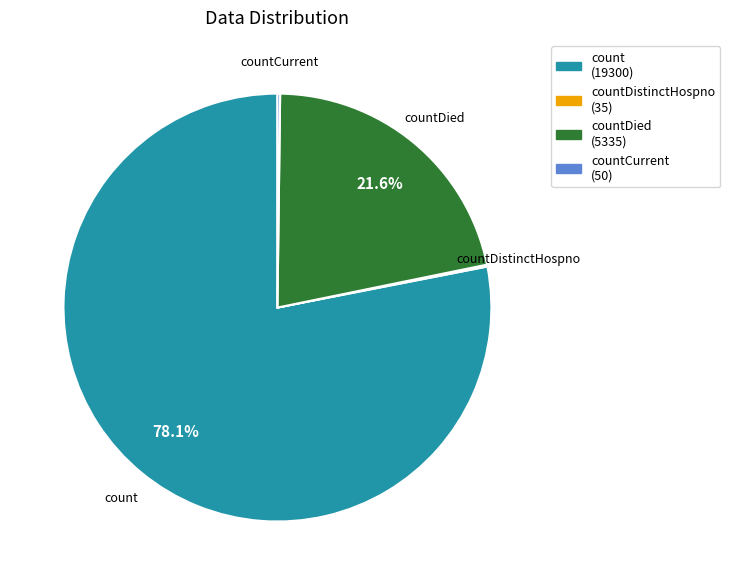

Does any single category account for the majority?

Yes